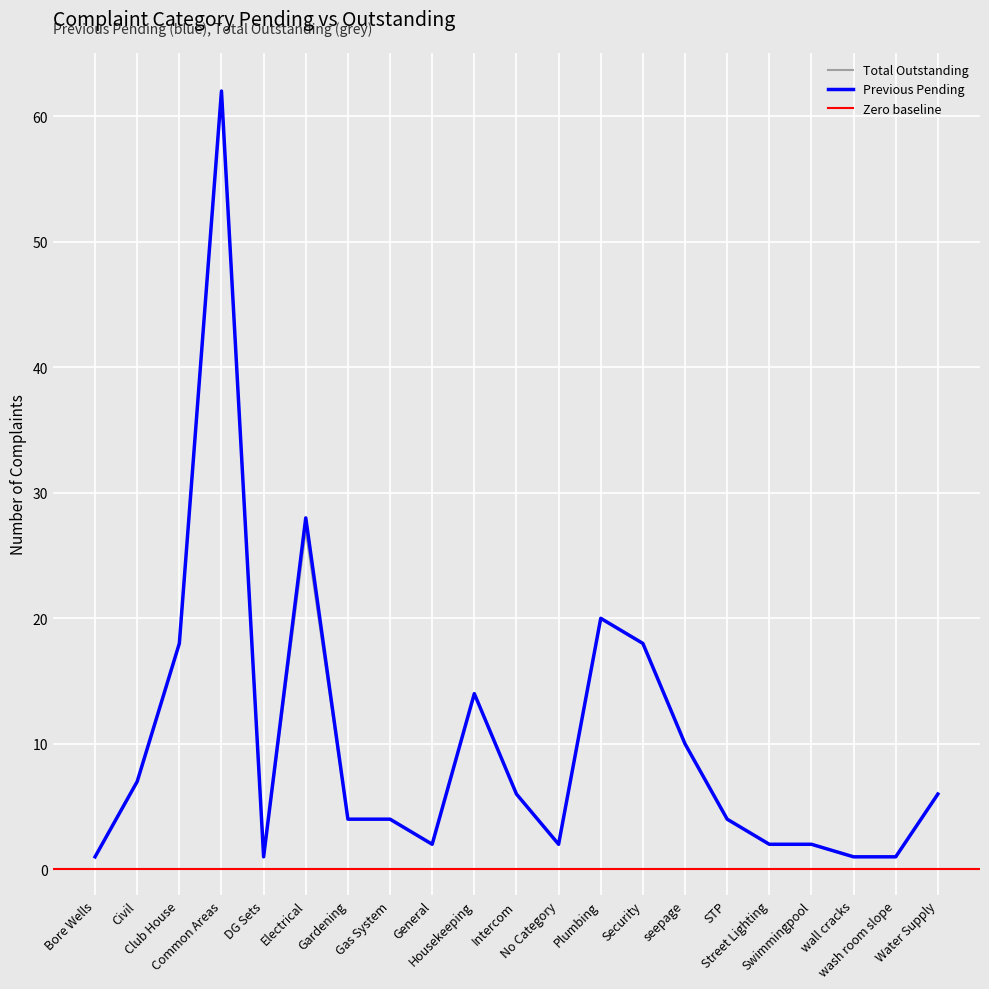

What is the sum of the Total Outstanding values at wash room slope and Swimmingpool?

3